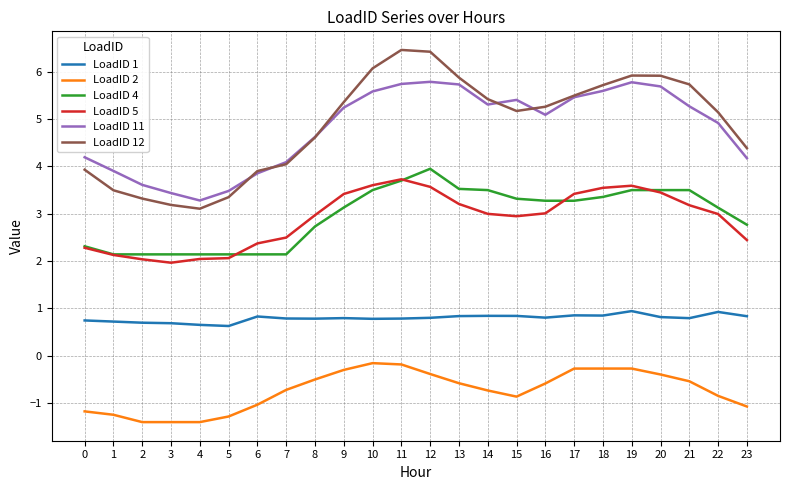

The value of LoadID 12 at 20 is 5.9. True or false?

True